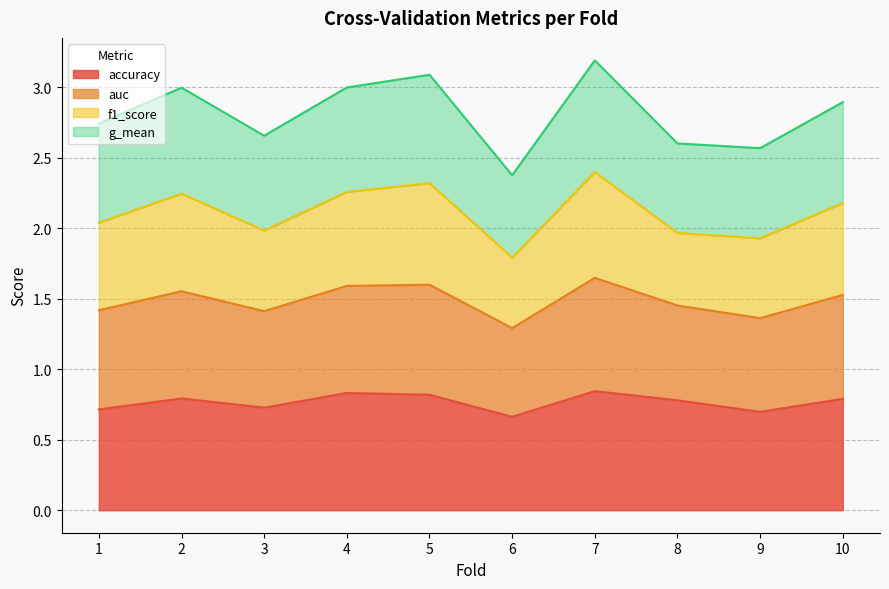

True or false: accuracy has a value of 0.2 at 3.

False